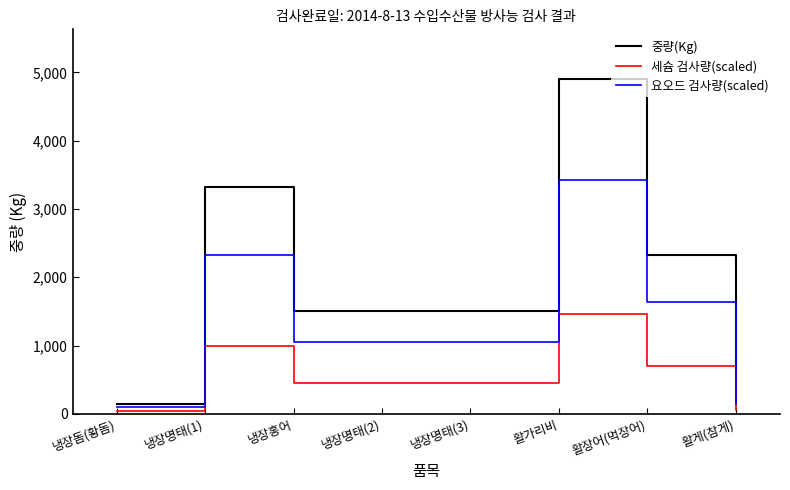

The value of 중량(Kg) at 냉장돔(황돔) is 140.0. True or false?

True